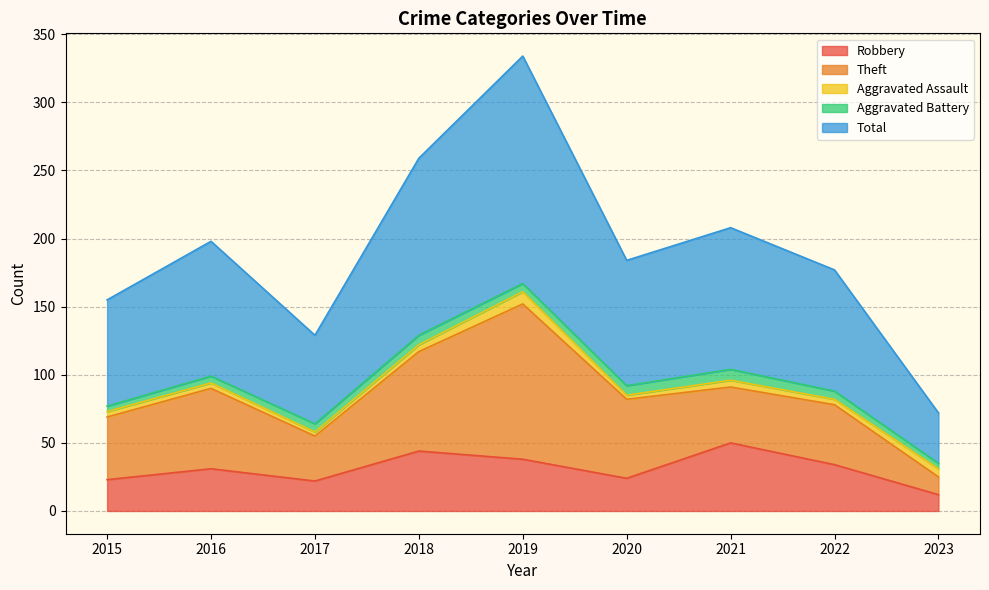

Which series has the largest range (max minus min)?

Total